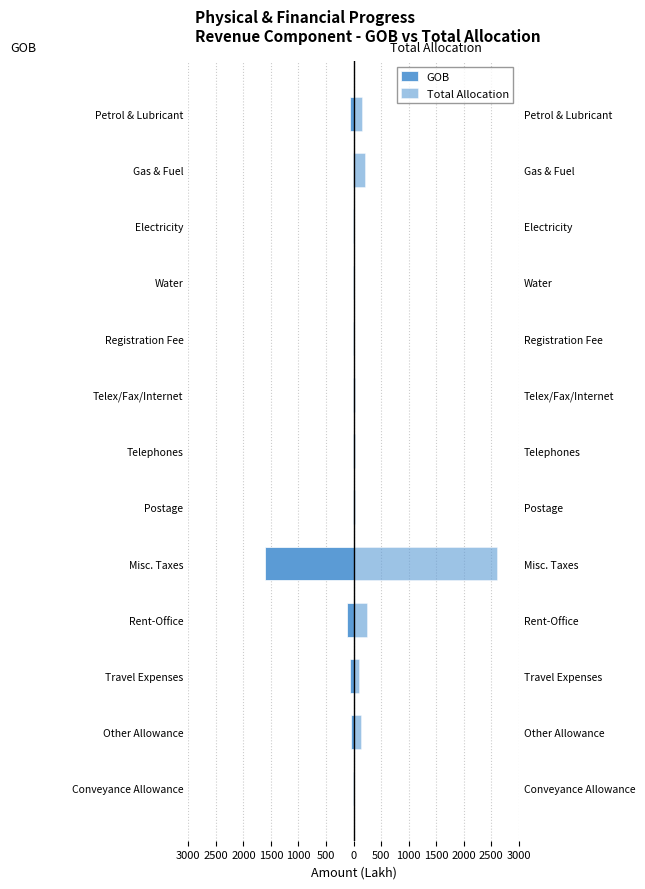

How many bars are there in each group?

2